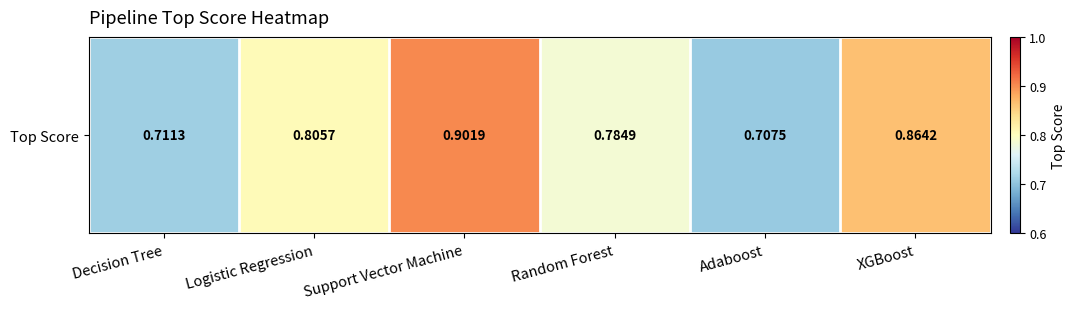

List the labels in order of value, largest first.

Support Vector Machine, XGBoost, Logistic Regression, Random Forest, Decision Tree, Adaboost